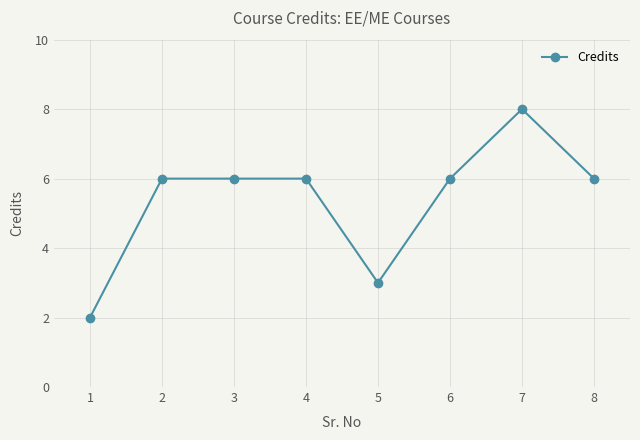

What is the average value?

5